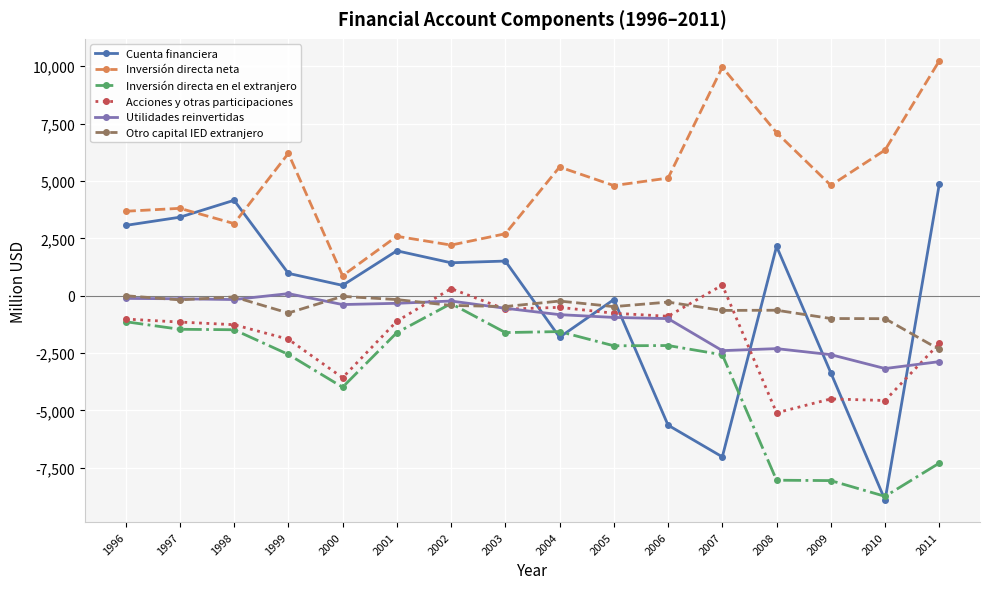

How many values in the Acciones y otras participaciones series exceed -1111?

7